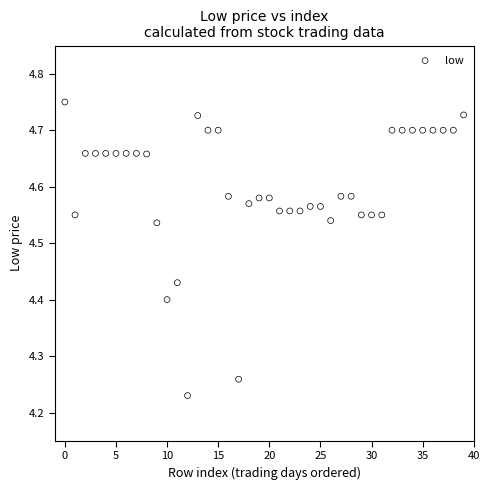

What is the range of Y values (max minus min)?

0.5